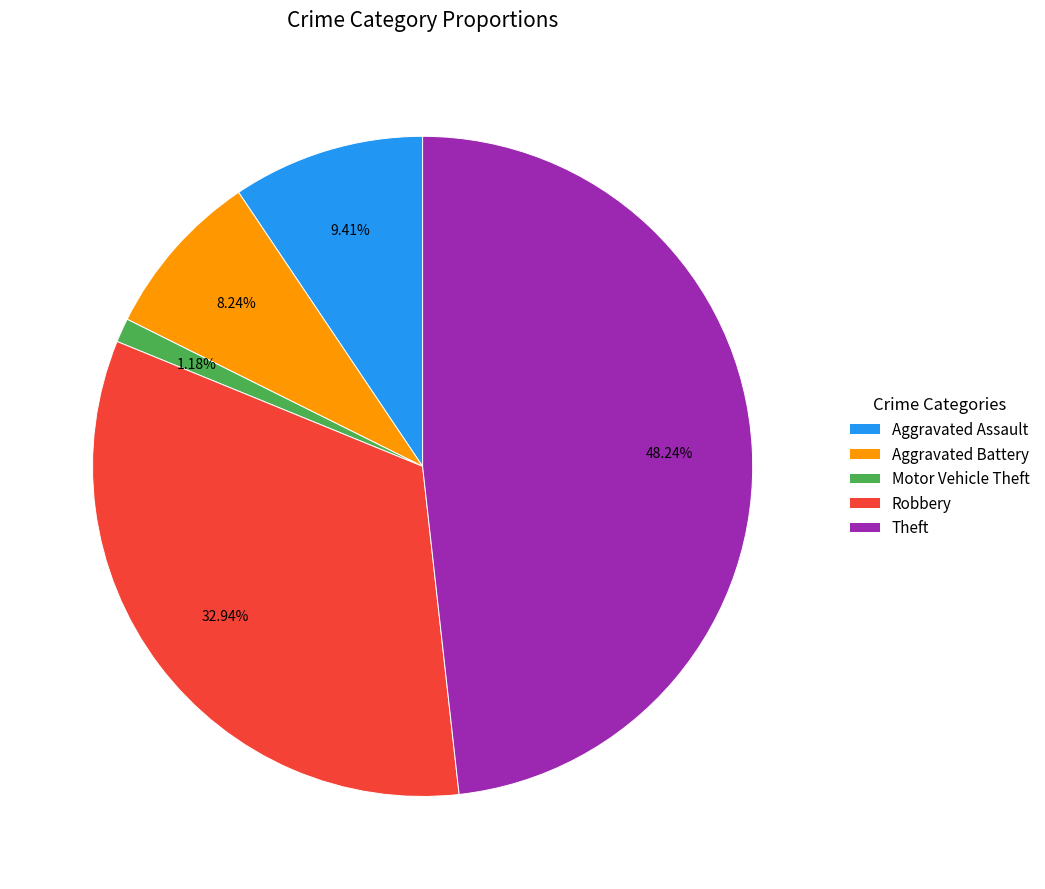

Rank the categories by value from lowest to highest.

Motor Vehicle Theft, Aggravated Battery, Aggravated Assault, Robbery, Theft